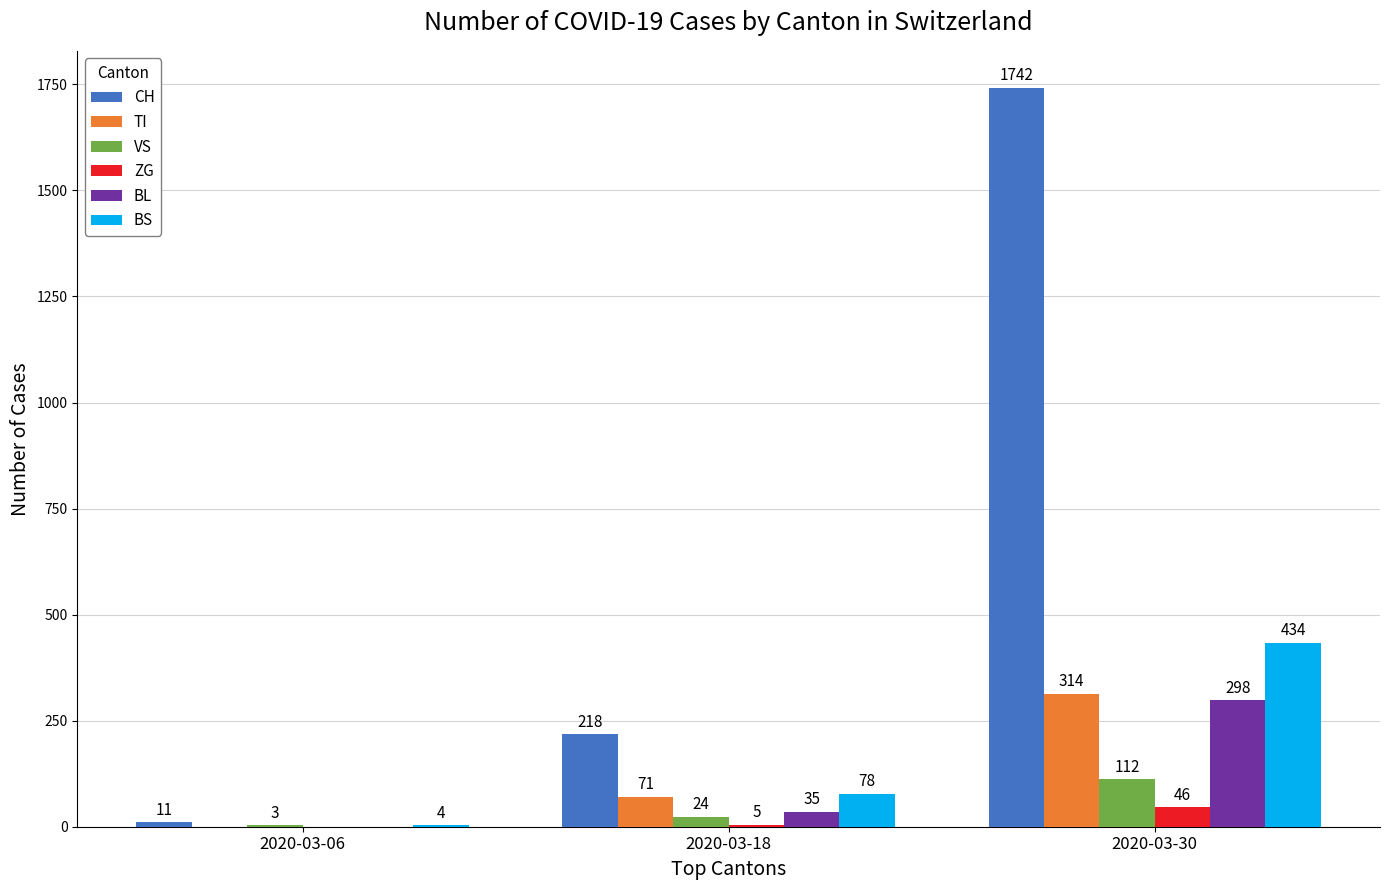

Which series changed the most between 2020-03-06 and 2020-03-18?

CH